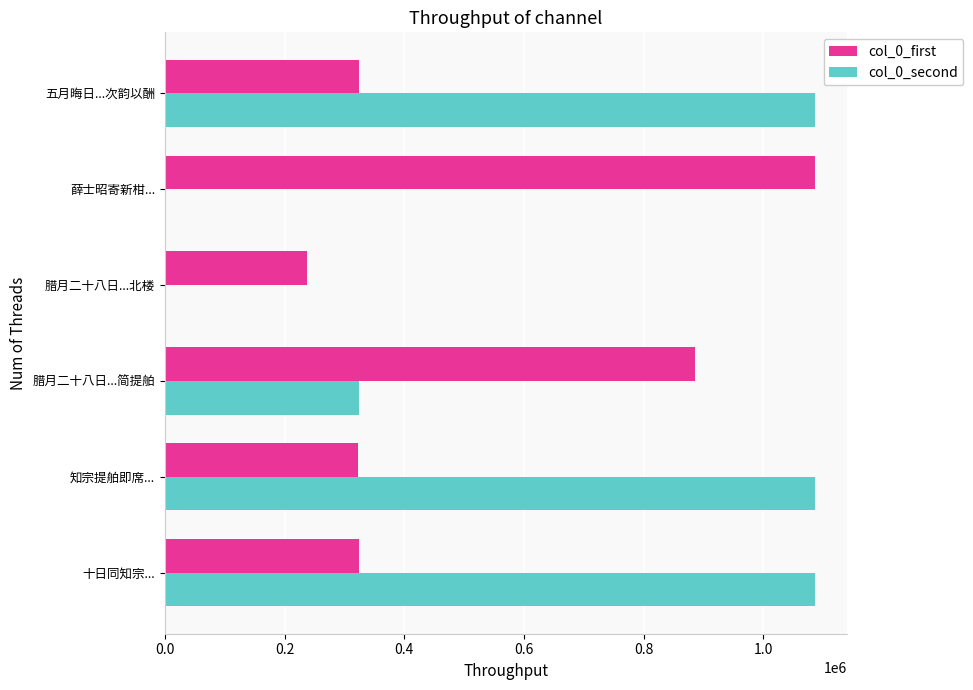

At which label is col_0_first closest to 662007?

腊月二十八日...简提舶